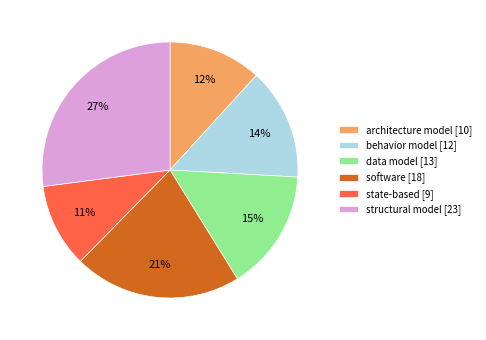

Which has a higher value, state-based or structural model?

structural model